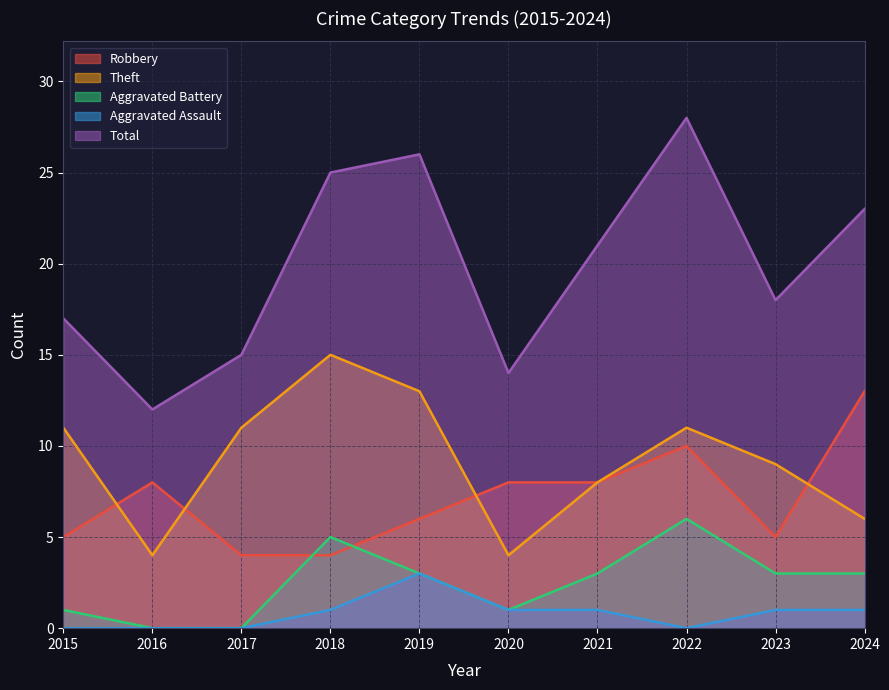

Read the Aggravated Battery value at 2015.

1